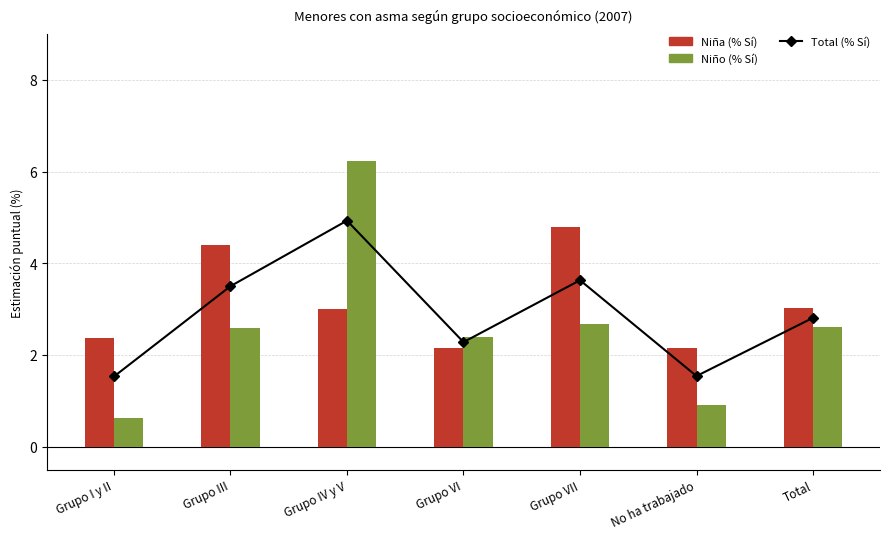

List the labels in order of Total (% Sí) value, largest first.

Grupo IV y V, Grupo VII, Grupo III, Total, Grupo VI, No ha trabajado, Grupo I y II